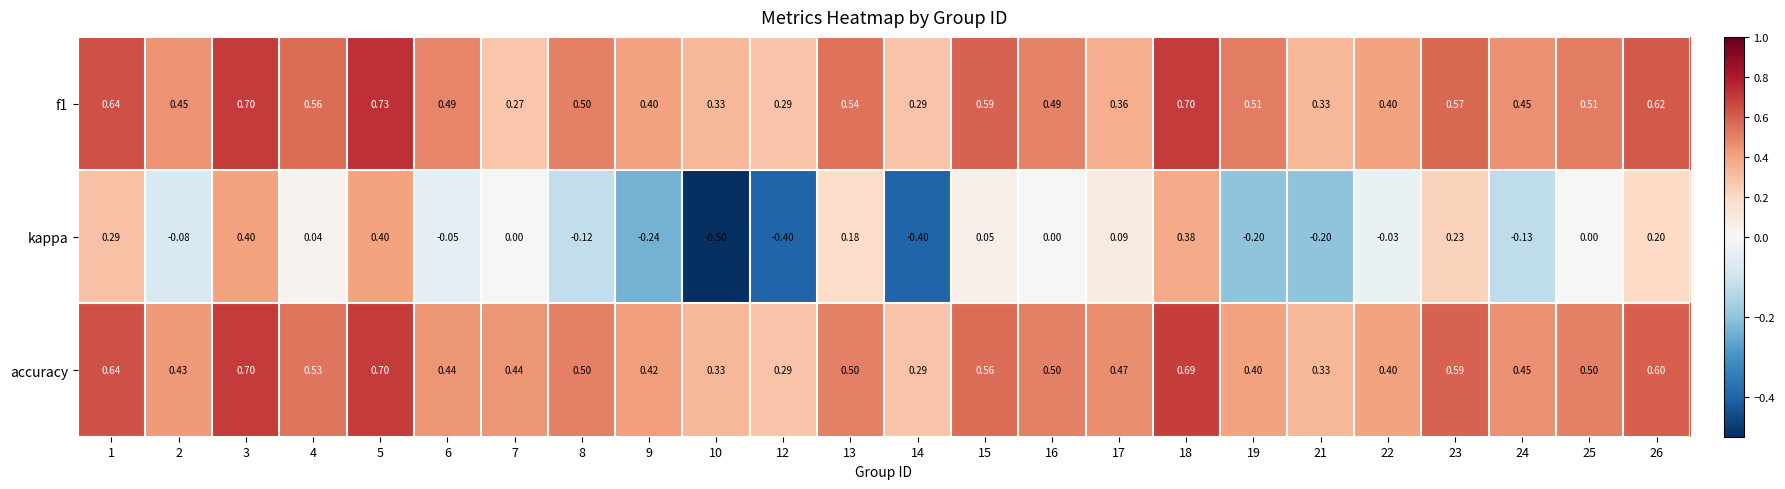

Which series has the largest total across all categories?

f1